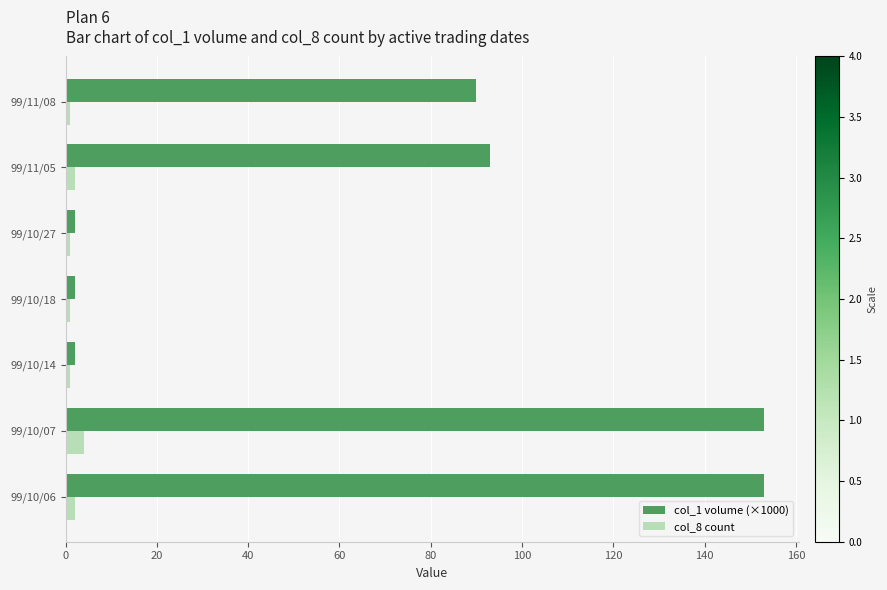

What is the lowest value of the col_1 volume (×1000) series?

2